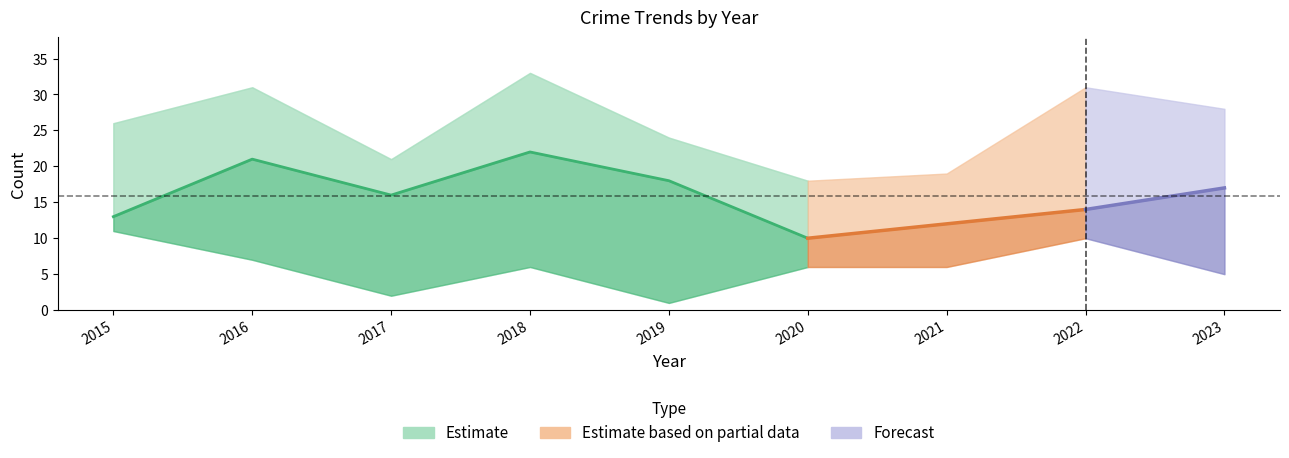

What is the difference between the highest and lowest values at 2017?

19